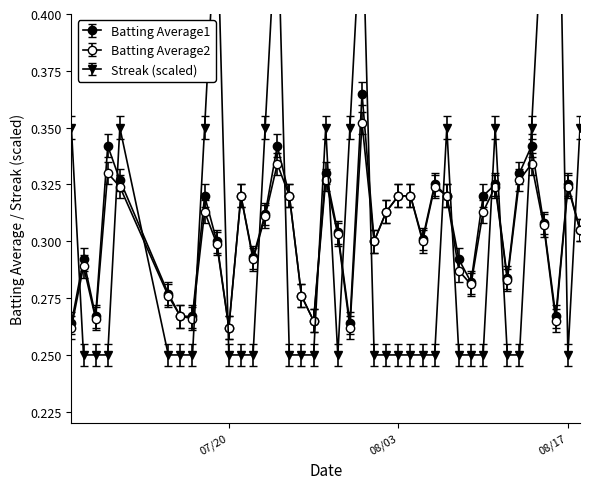

Which series has the largest range (max minus min)?

Streak